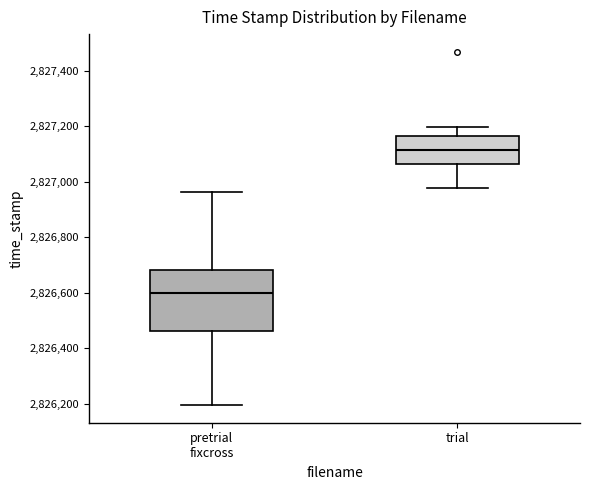

Which box has the highest median line?

trial